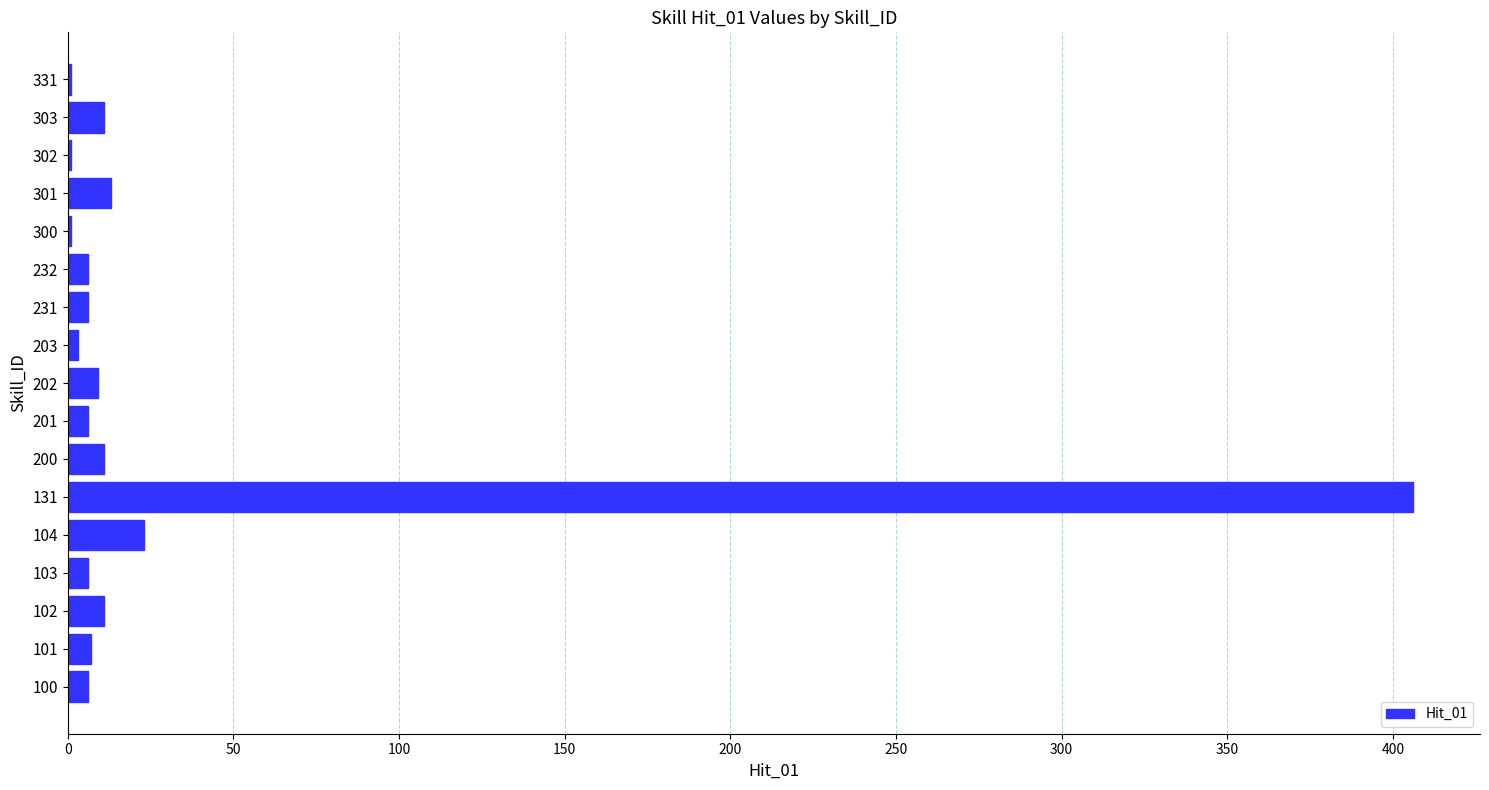

Approximately how many times larger is the value at 301 compared to 303?

1.2